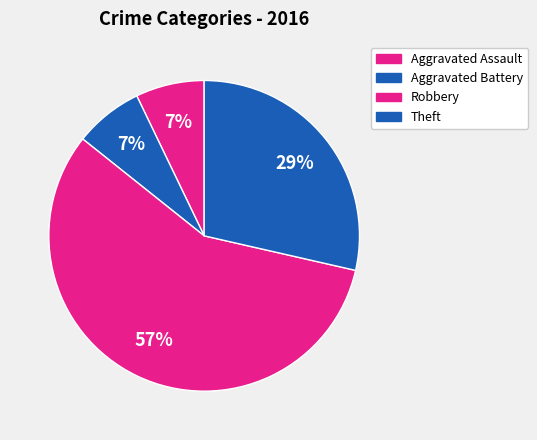

How many slices are in this pie chart?

4